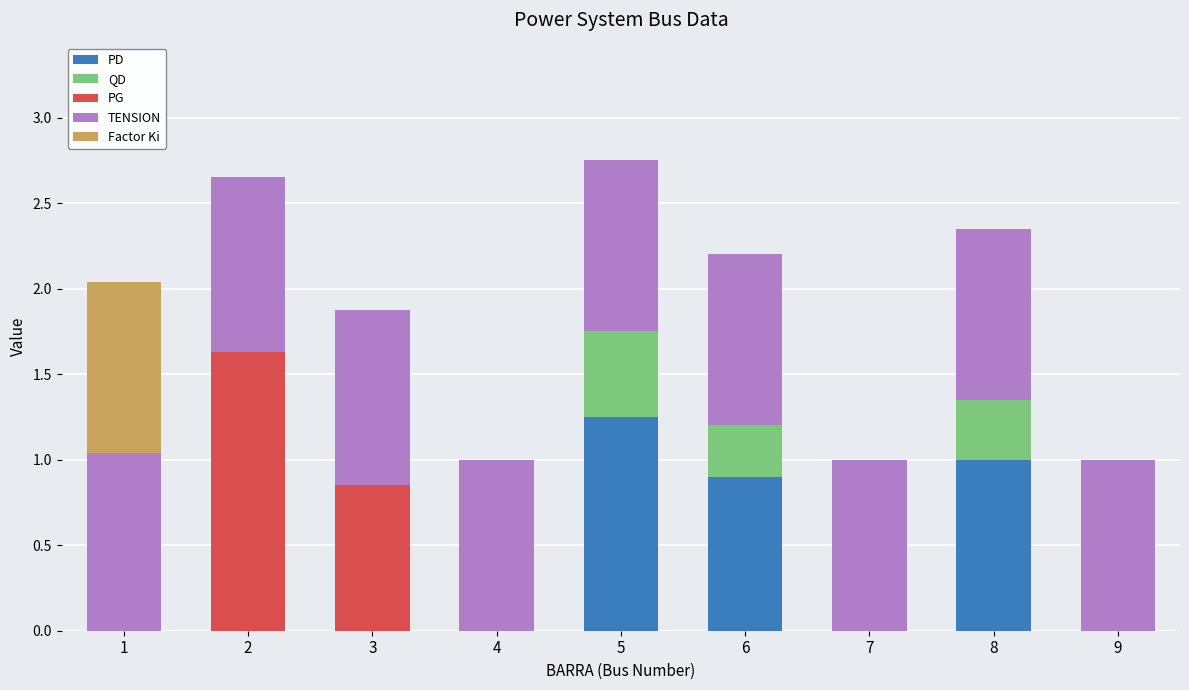

The PD series shows 0.9 at 6. True or false?

True